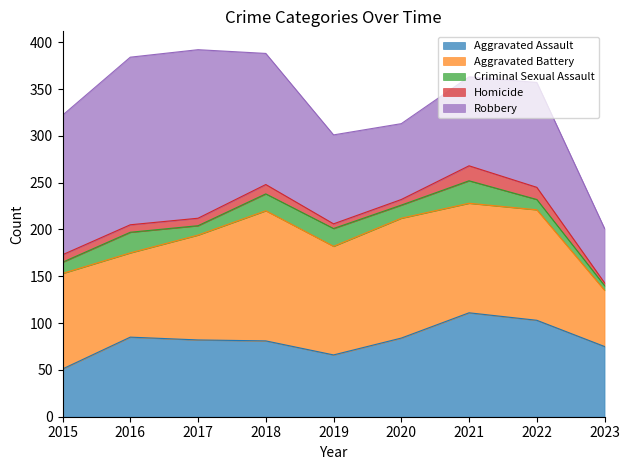

The value of Aggravated Battery at 2016 is 146. True or false?

False